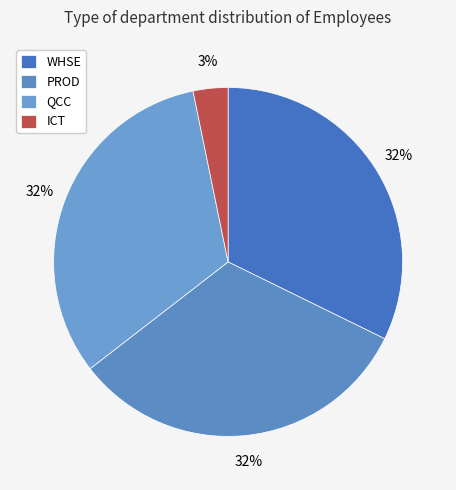

To the nearest percent, what percentage of the pie is QCC?

32%